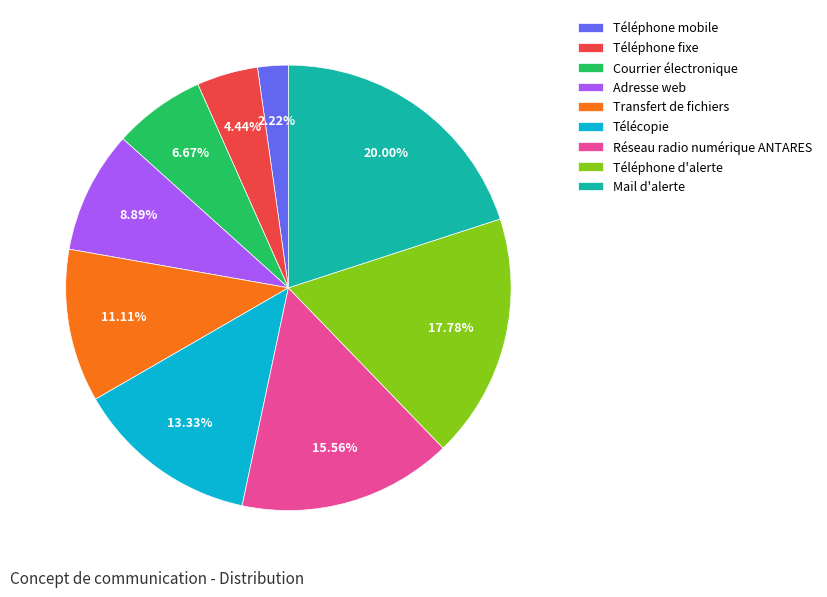

Which slice is the largest?

Mail d'alerte